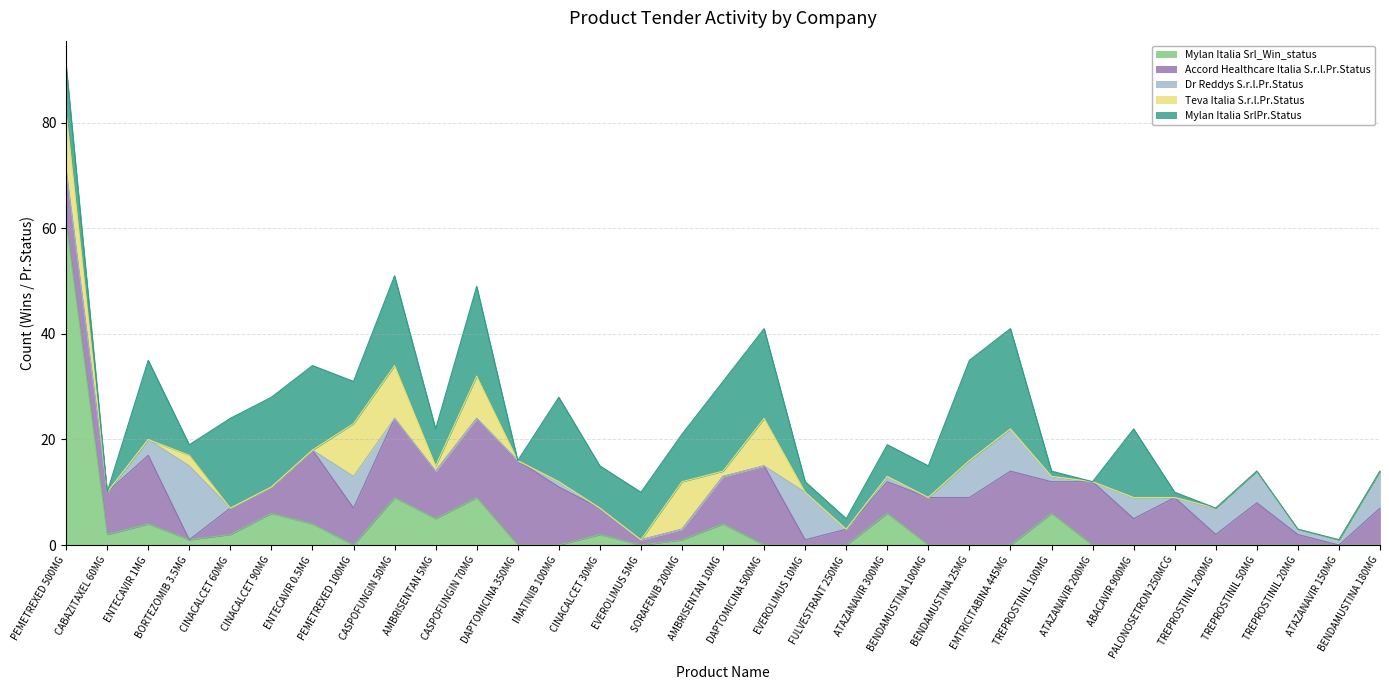

At which category is the sum across all series the highest?

PEMETREXED 500MG